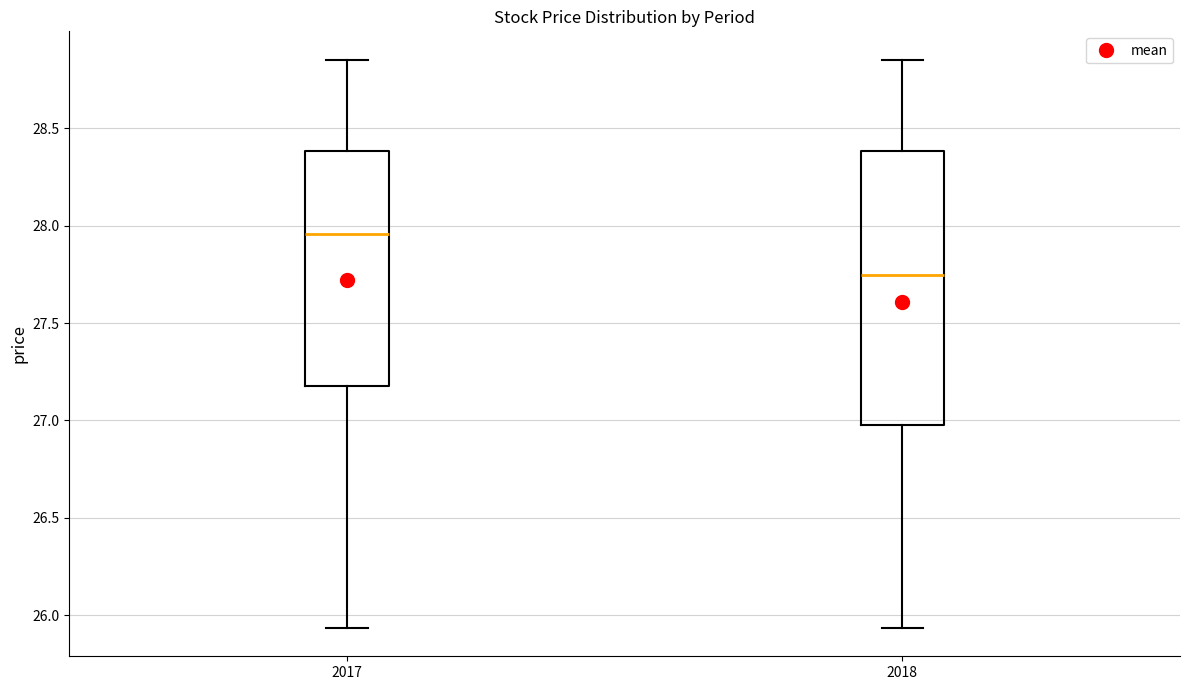

Which box's median line is the highest?

2017